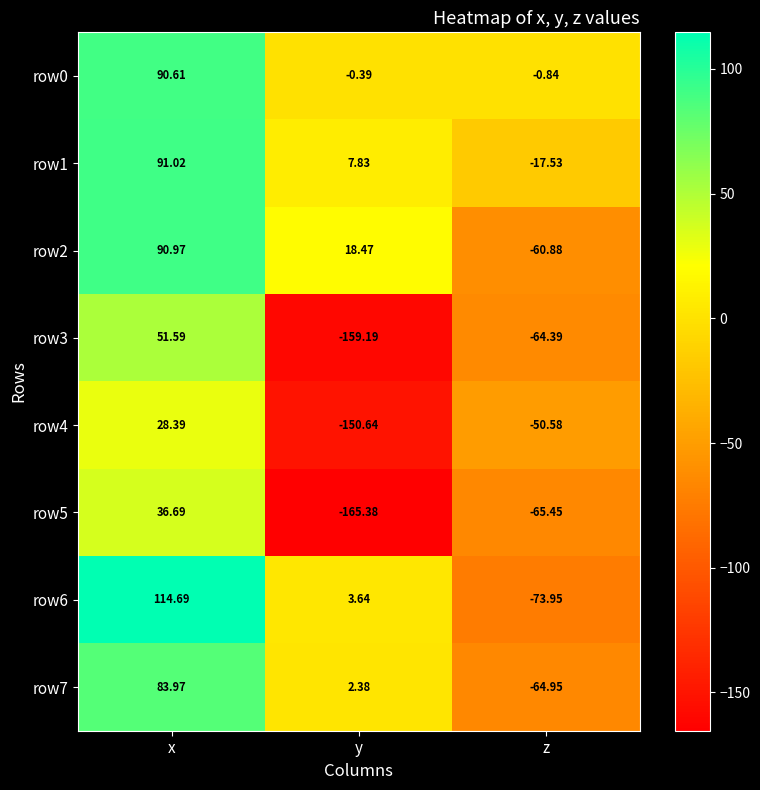

At which label does row5 reach its peak?

x